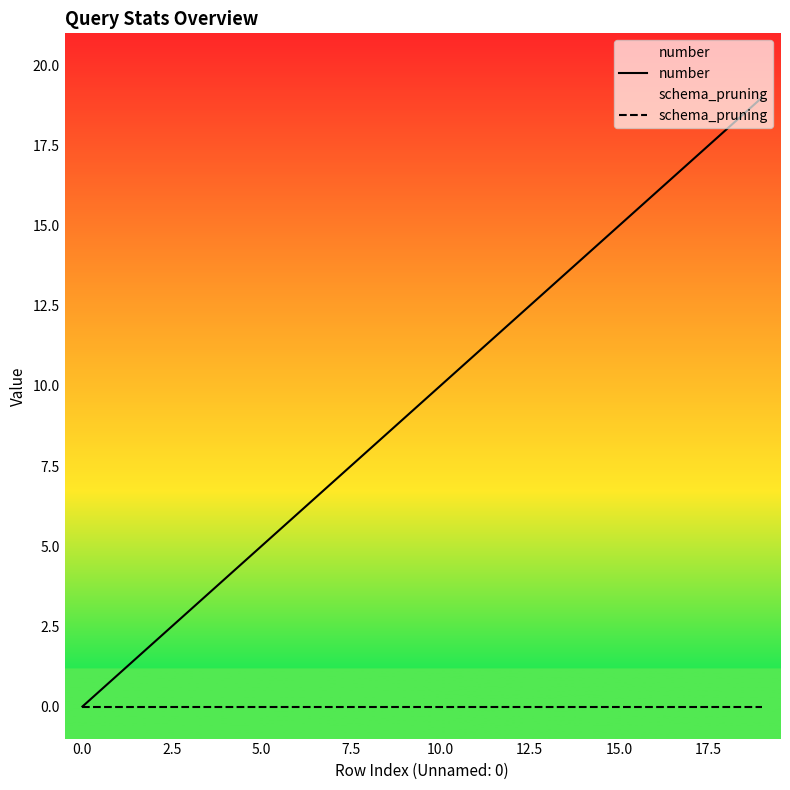

How many categories are shown in the chart?

20